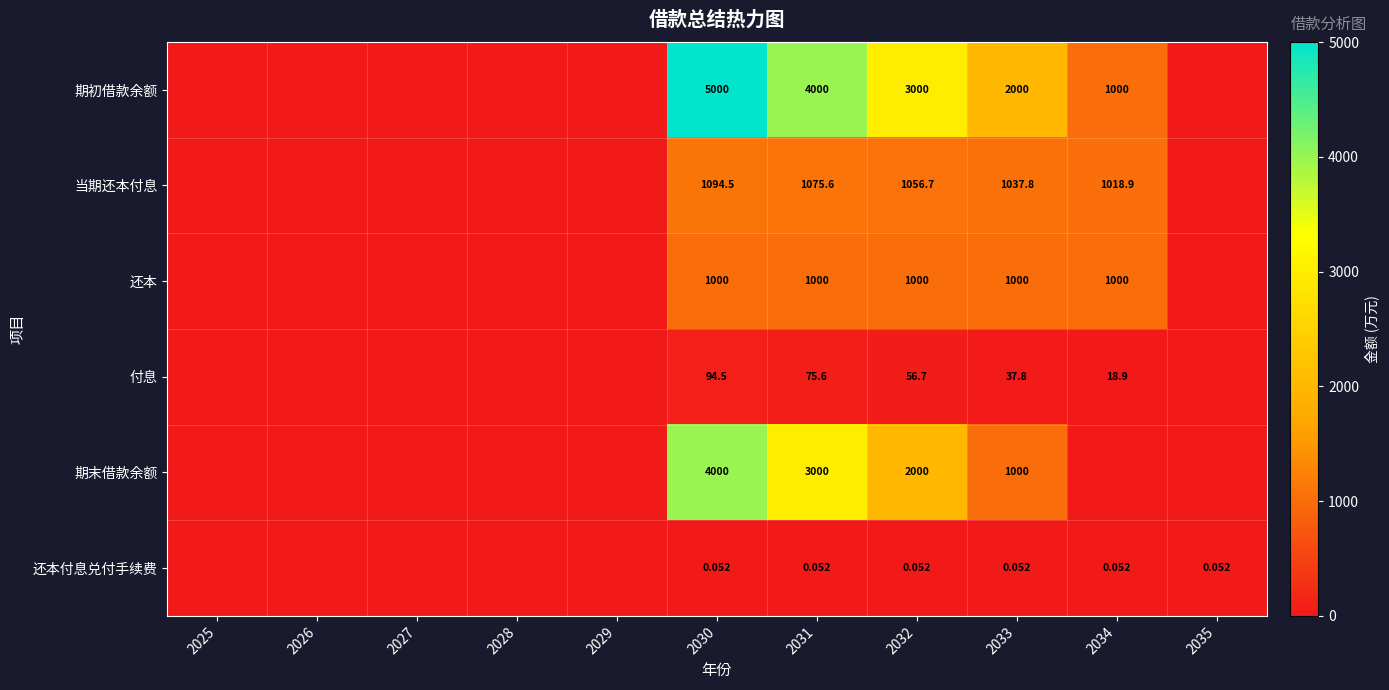

At 2031, list the series in order from largest to smallest.

期初借款余额, 期末借款余额, 当期还本付息, 还本, 付息, 还本付息兑付手续费